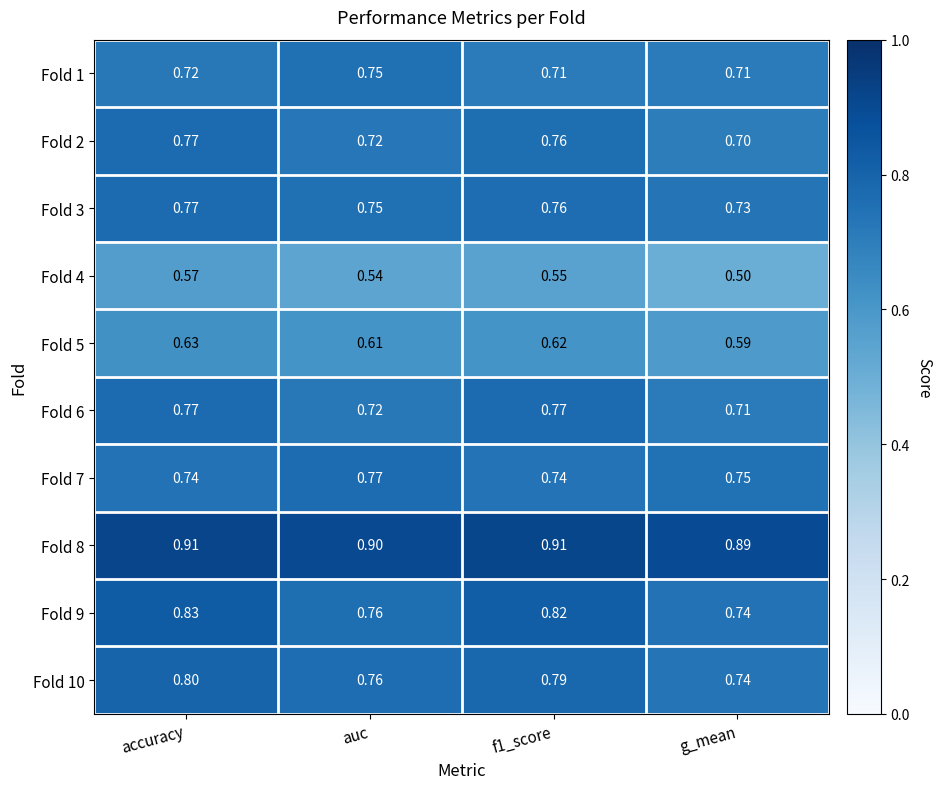

At which category is the sum across all series the highest?

accuracy